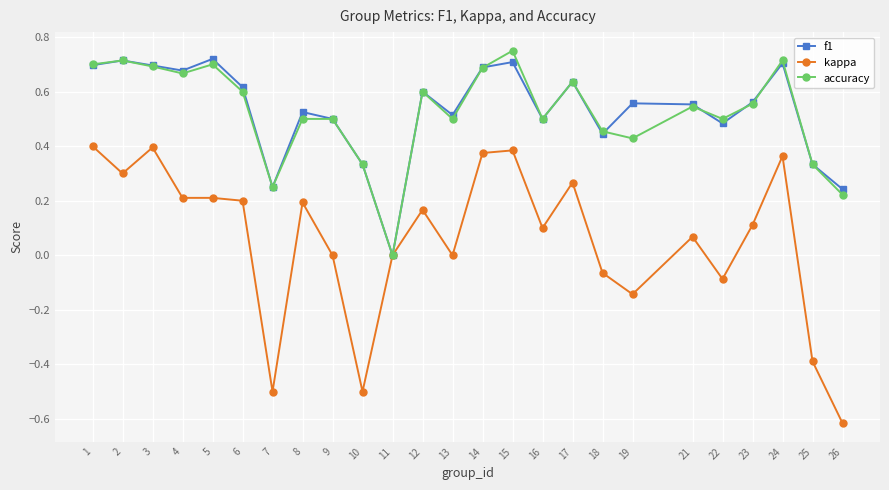

Between 16 and 23, which series saw the biggest shift?

f1